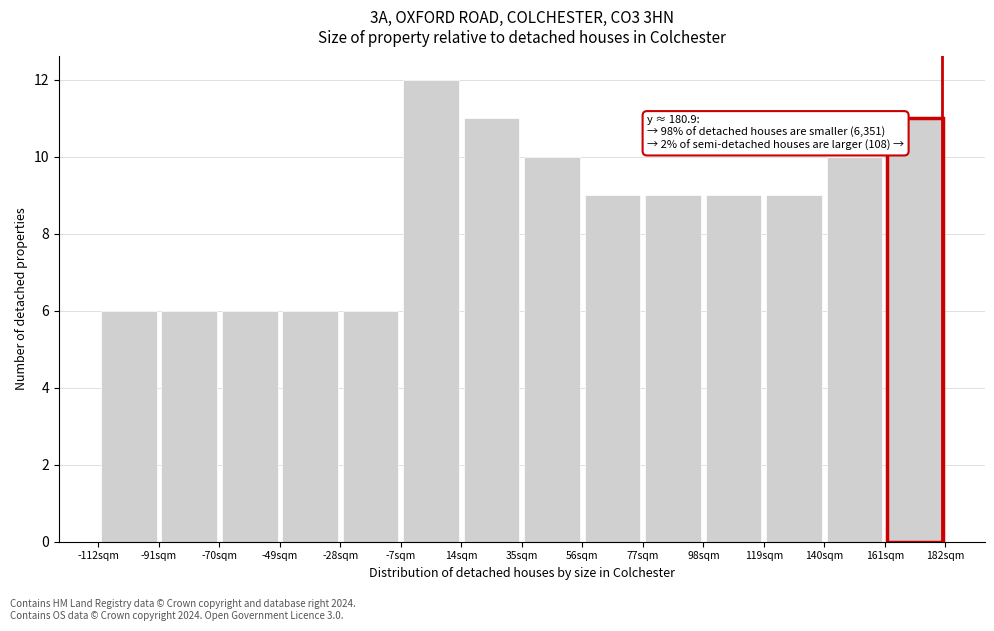

Which range on the x-axis has the tallest bar?

-5 to 15